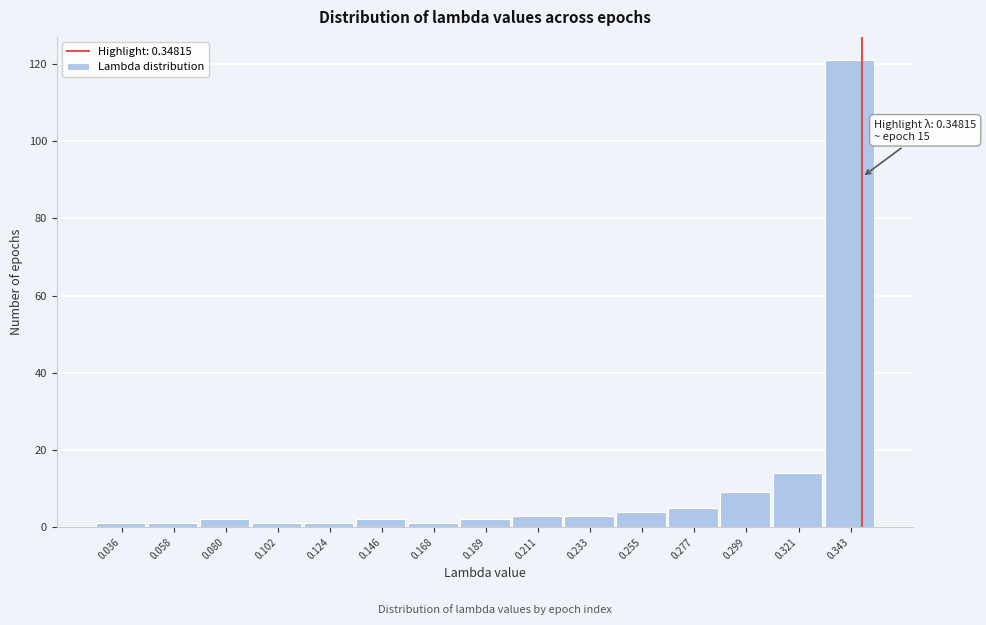

Over which range of the x-axis is the bar tallest?

0.330 to 0.355